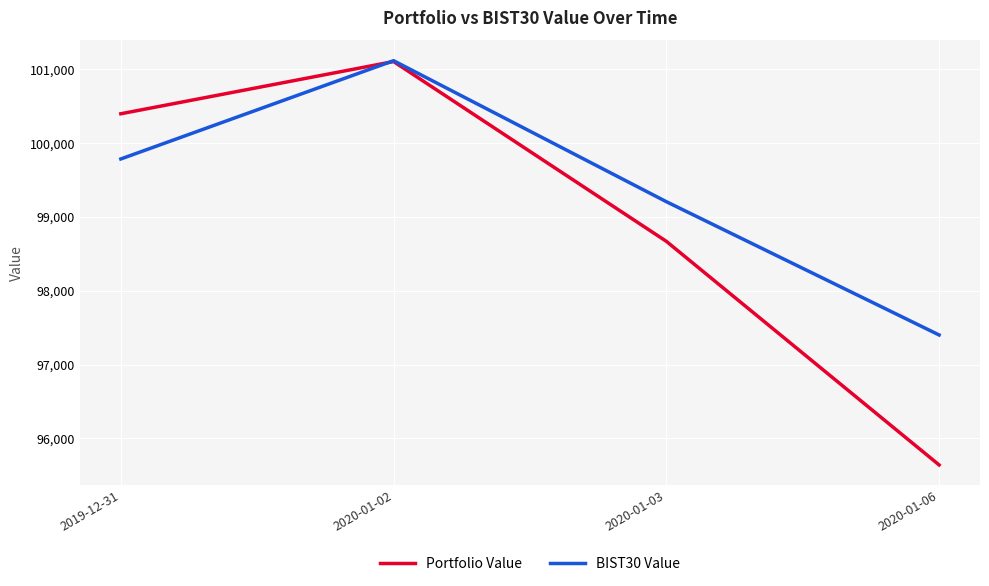

What position from the right is 2019-12-31?

4